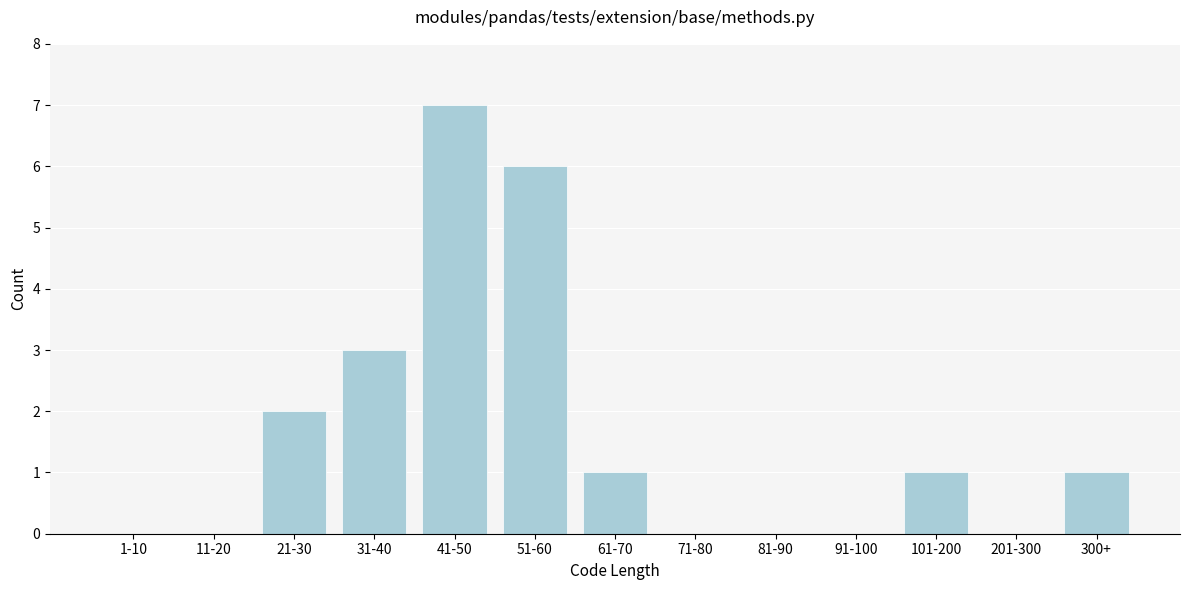

Reading right to left, transcribe all the data shown in this chart.

300+=1	201-300=0	101-200=1	91-100=0	81-90=0	71-80=0	61-70=1	51-60=6	41-50=7	31-40=3	21-30=2	11-20=0	1-10=0